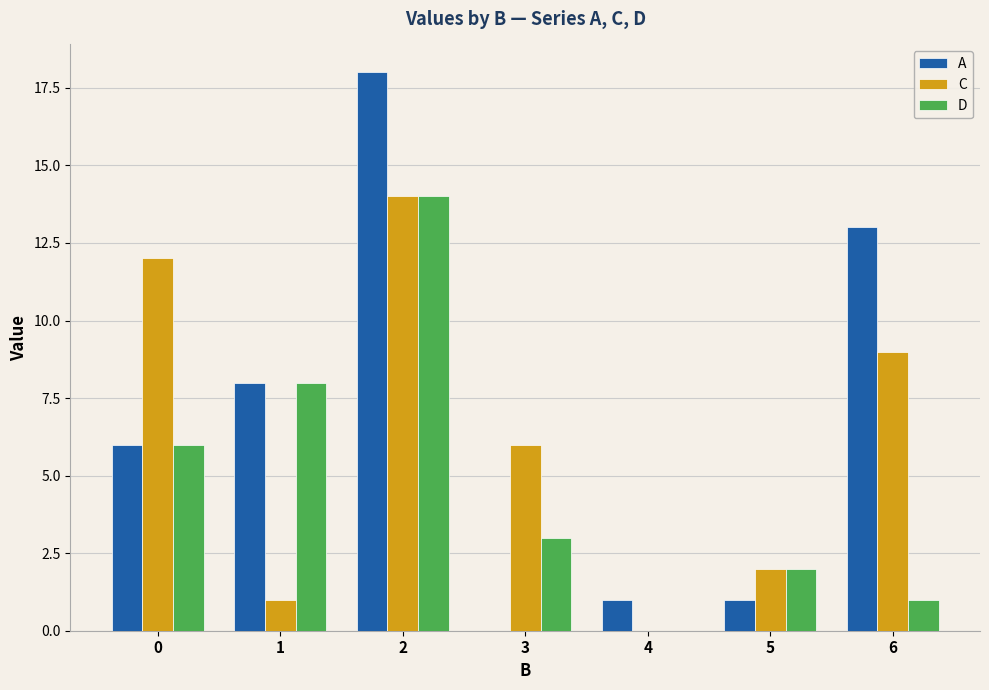

How many positive values does the D series have?

6